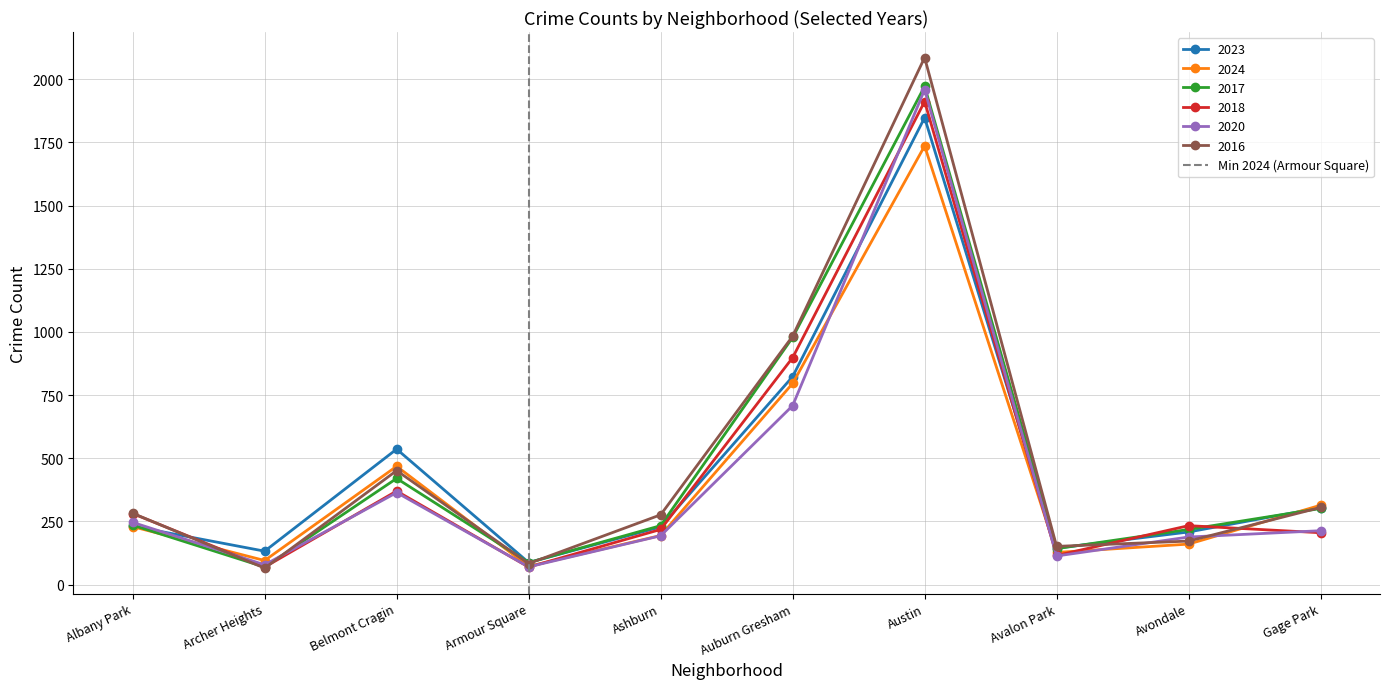

Is this an area chart (filled region under the line)?

No